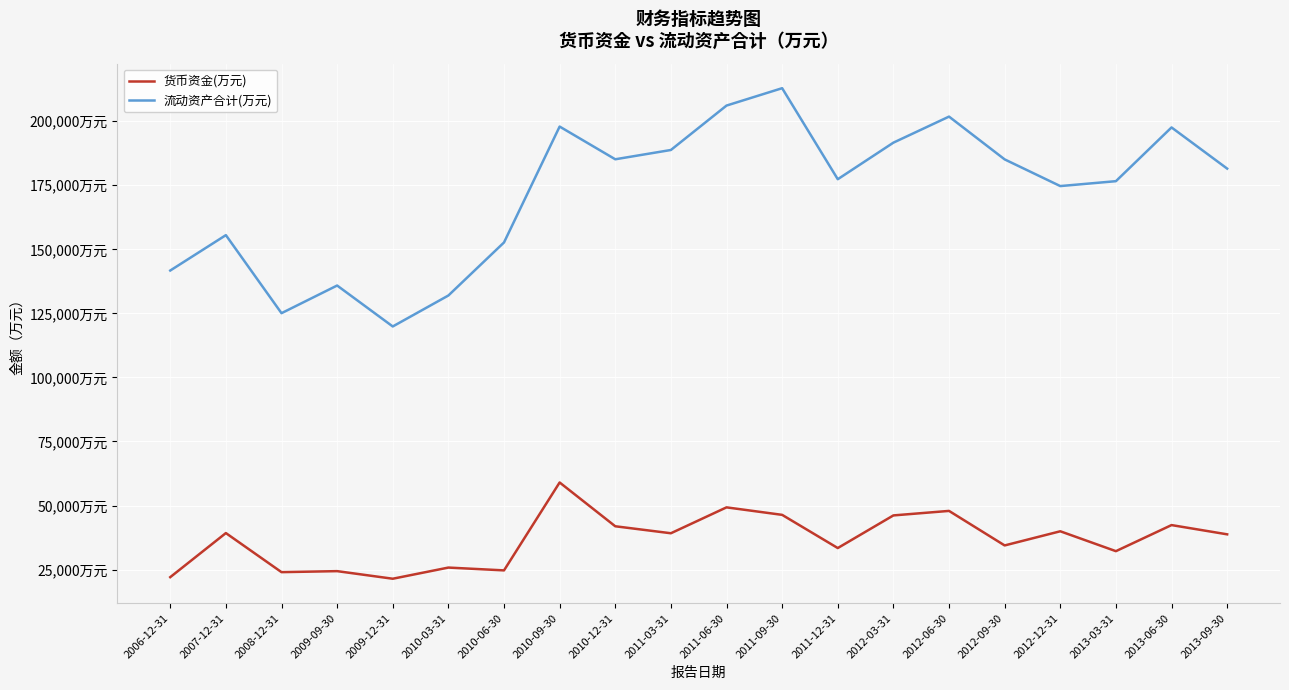

What are all the series names shown in the legend?

货币资金(万元), 流动资产合计(万元)